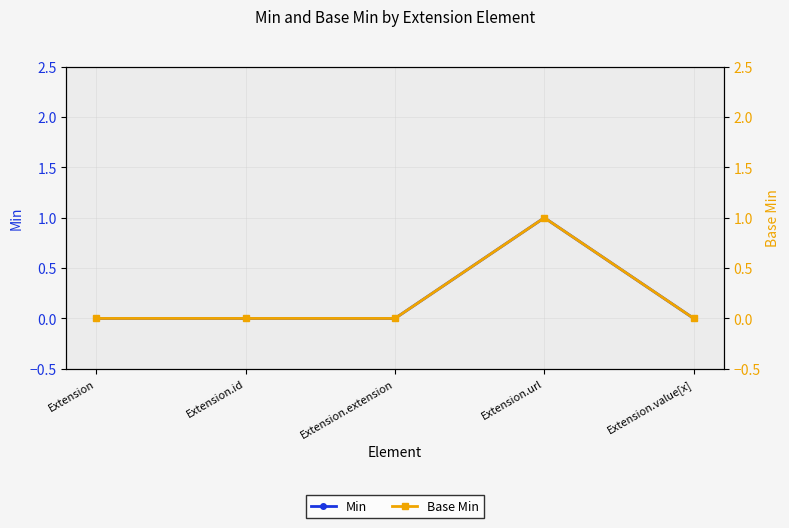

True or false: Base Min has more than 2 interior local peaks.

False